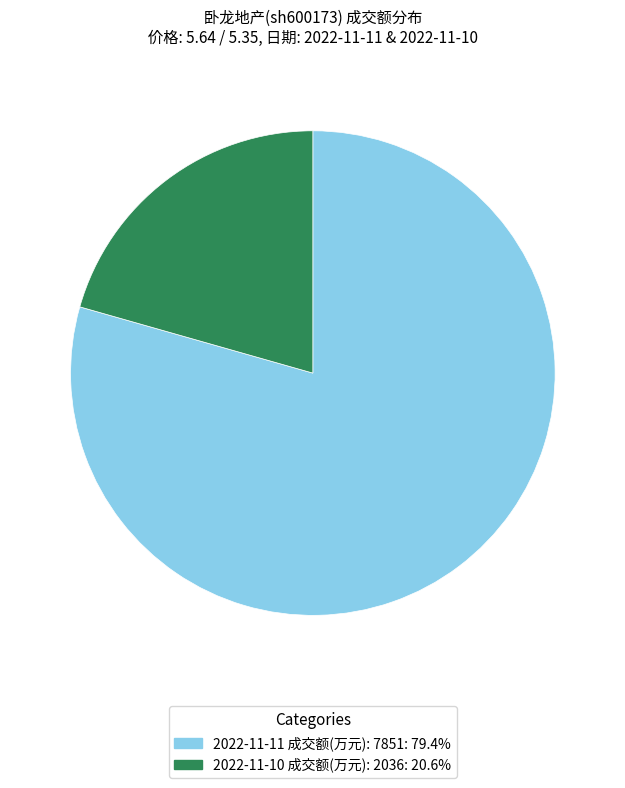

Approximately how many times larger is the value at 2022-11-11 成交额(万元): 7851: 79.4% compared to 2022-11-10 成交额(万元): 2036: 20.6%?

3.9